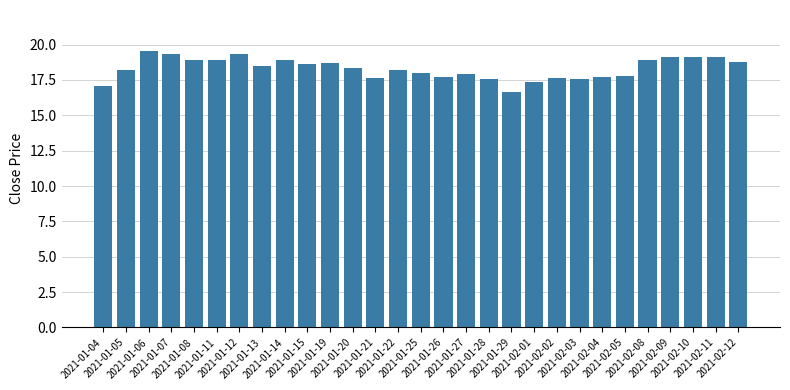

Which label corresponds to the smallest value in the chart?

2021-01-29